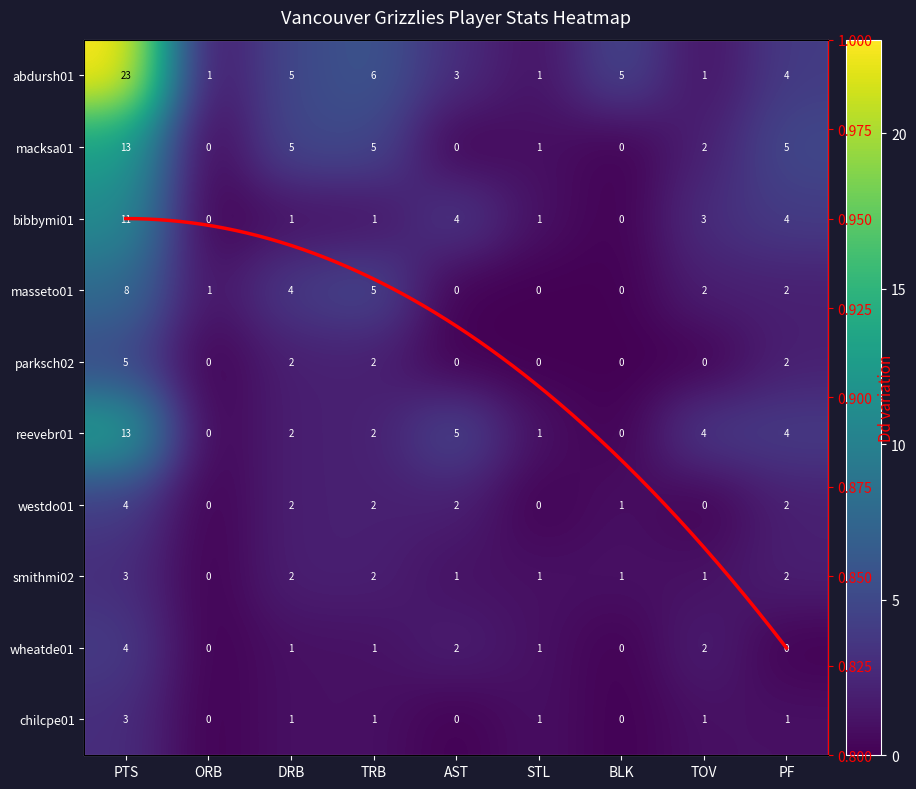

How many values in the abdursh01 series are below 4?

4